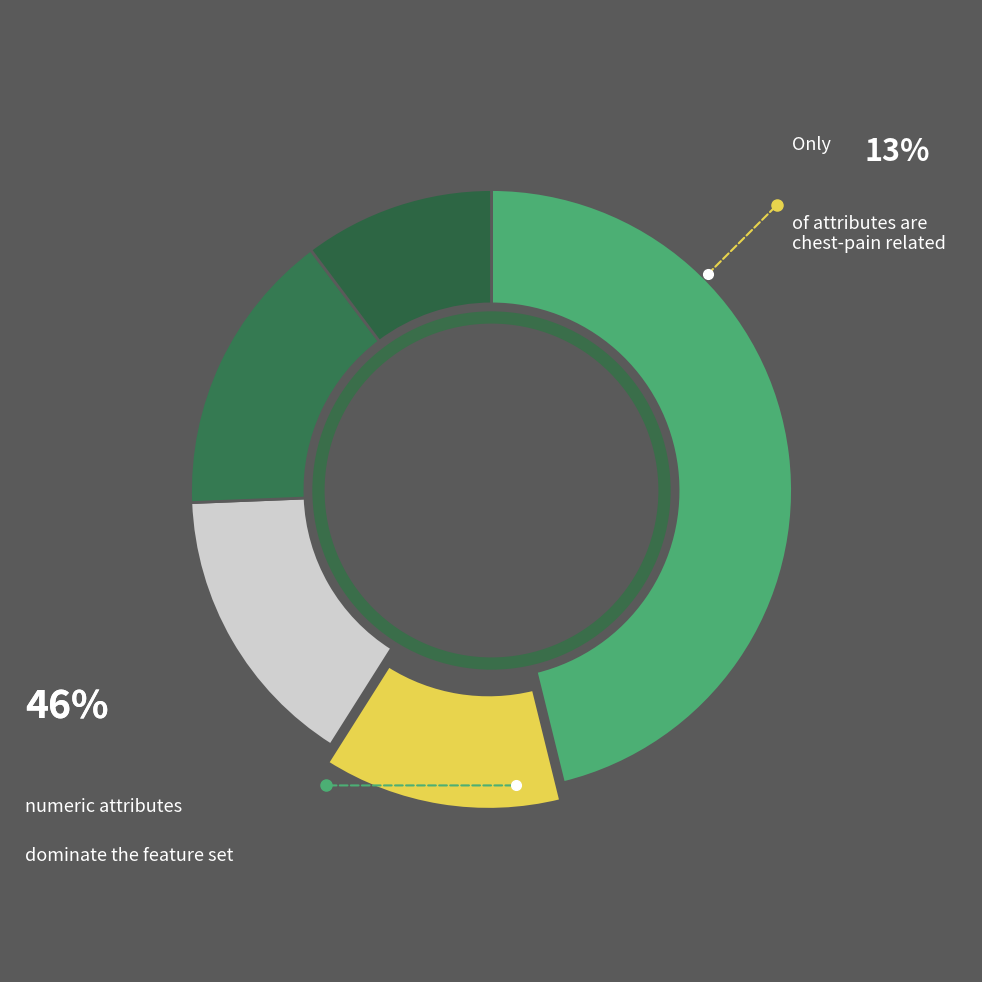

How many segments does this pie chart have?

5